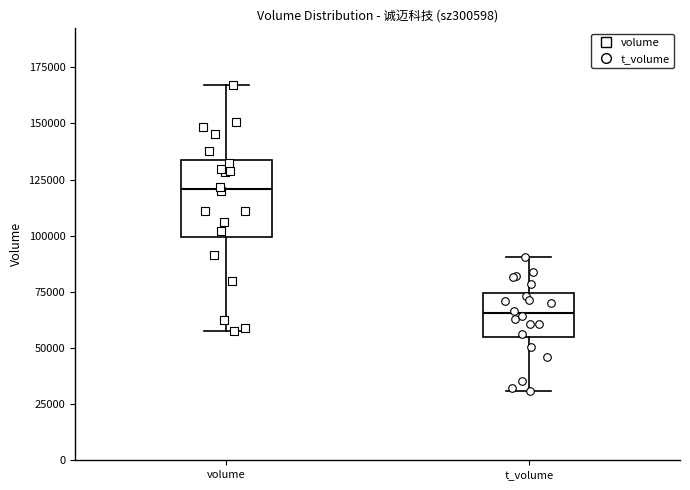

Reading left to right, transcribe this box plot: for each box, give where its median line is, the range the box spans, and where its two whiskers end, as read against the y-axis. The values are not printed on the chart, so give them approximately, as read against the axis.

volume: median 120000, box 100000 to 135000, whiskers 55000 to 165000
t_volume: median 65000, box 55000 to 75000, whiskers 30000 to 90000